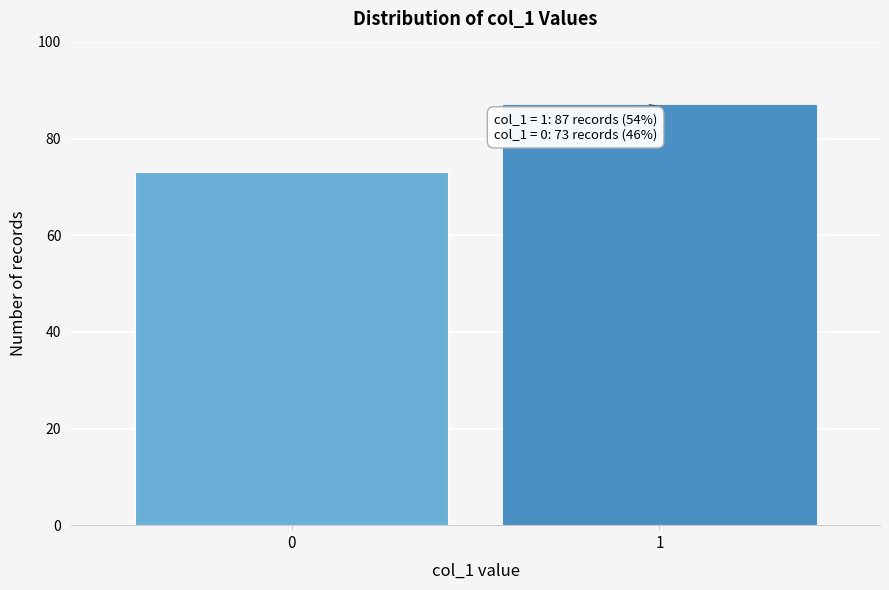

Reading left to right, list all the values displayed in this chart.

0=73	1=87